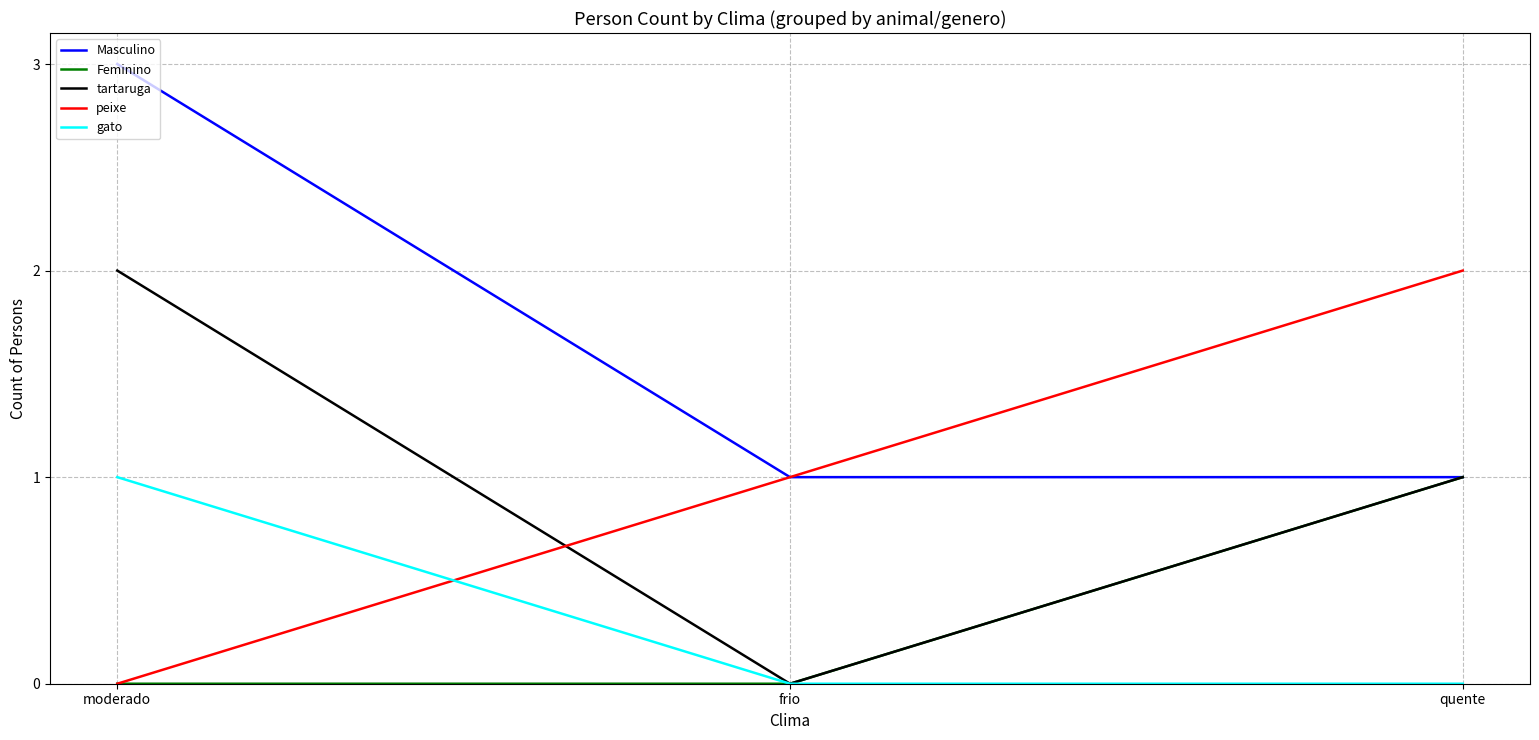

Is it true that tartaruga equals 2 at moderado?

True